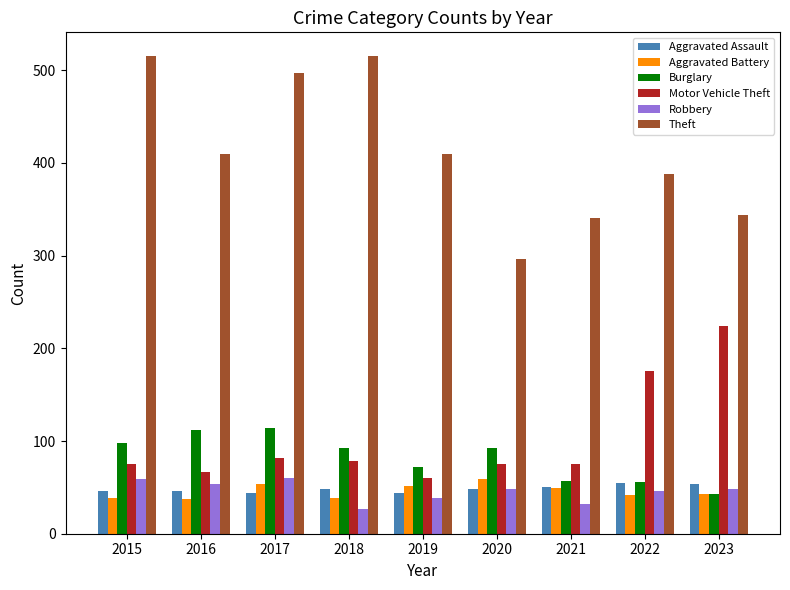

What is the difference between the second highest and second lowest values in the Aggravated Battery series?

16